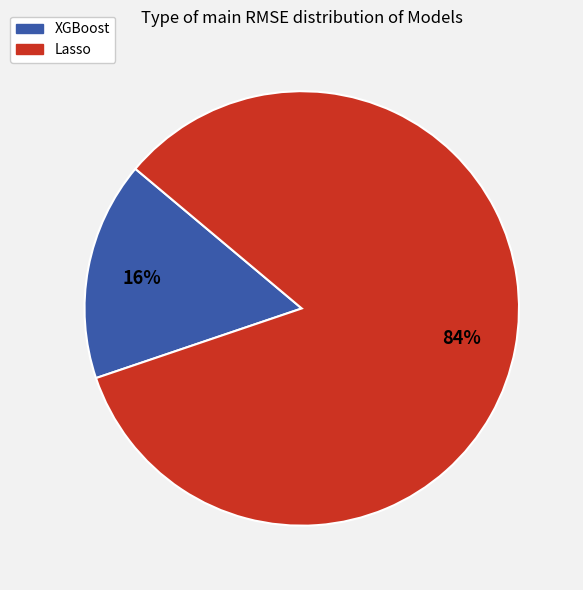

How many segments does this pie chart have?

2